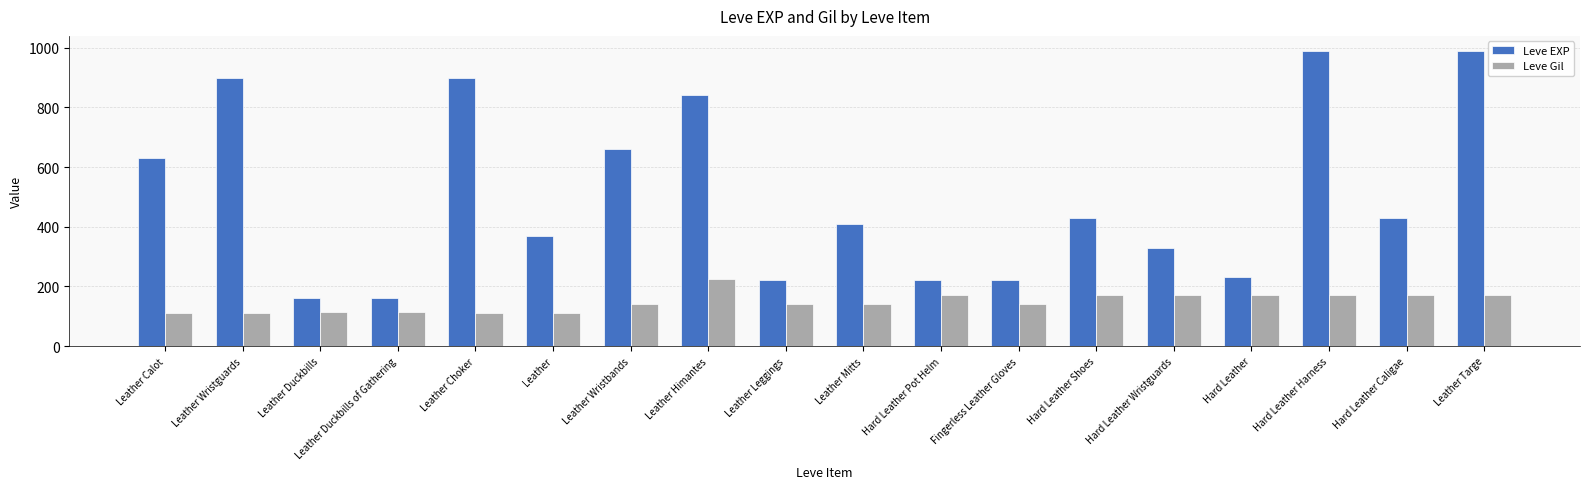

At Leather Wristguards, list the series in order from largest to smallest.

Leve EXP, Leve Gil